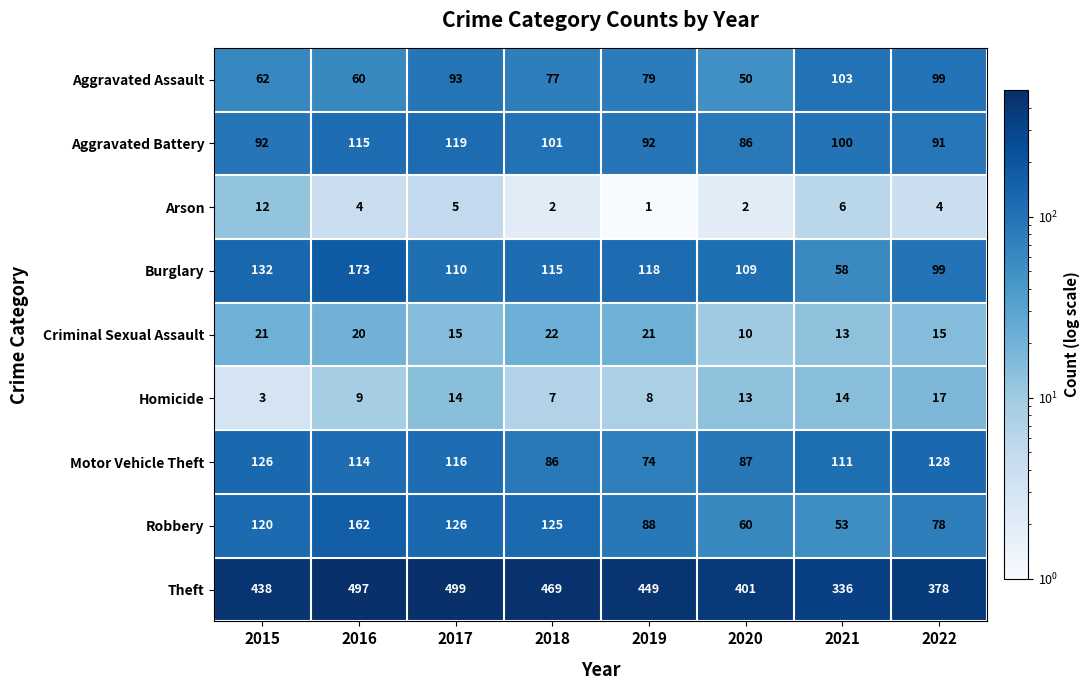

What is the approximate value of Theft at 2017?

499